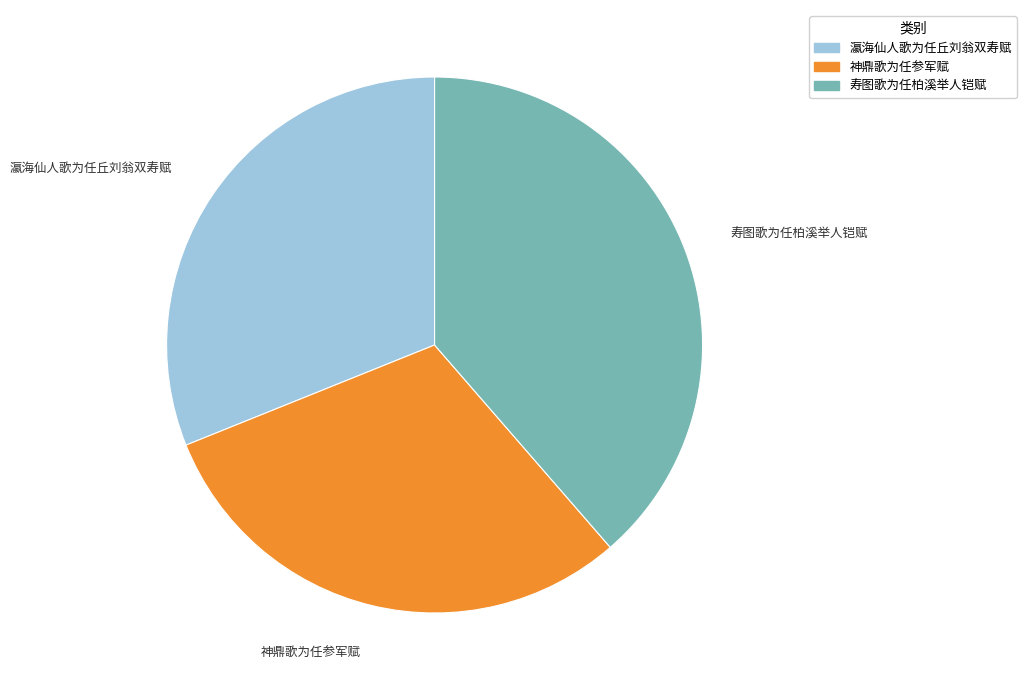

Is there a majority slice in this chart?

No